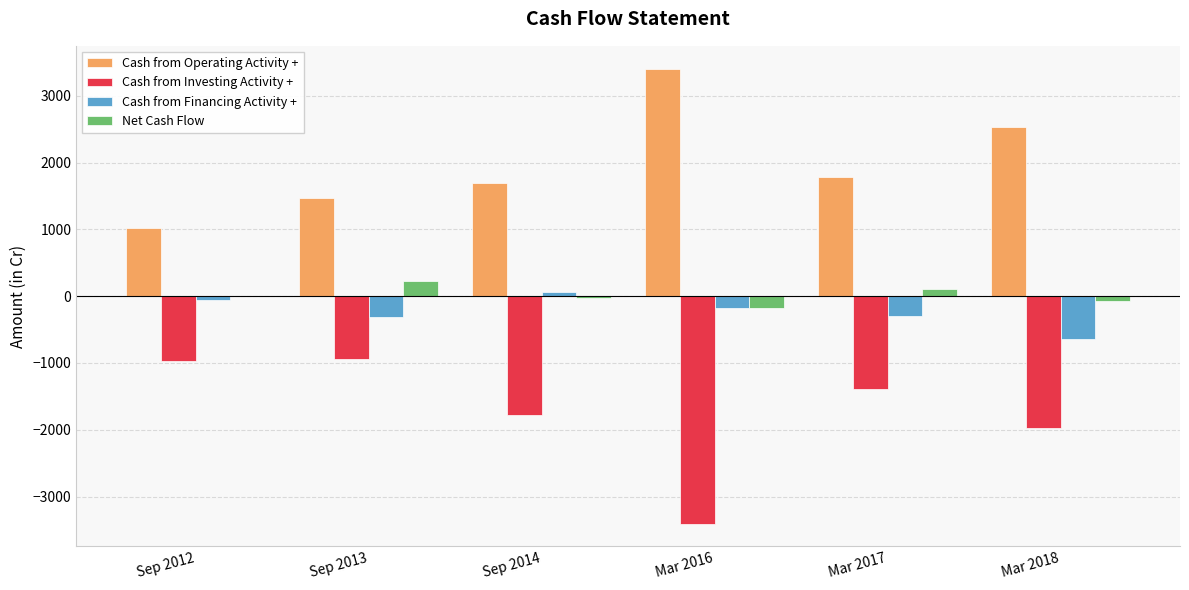

How many groups of bars are there?

6